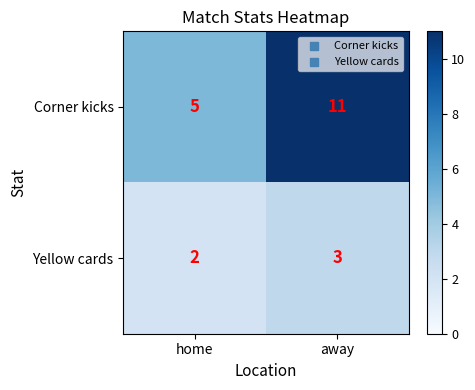

At which category is the sum across all series the highest?

away